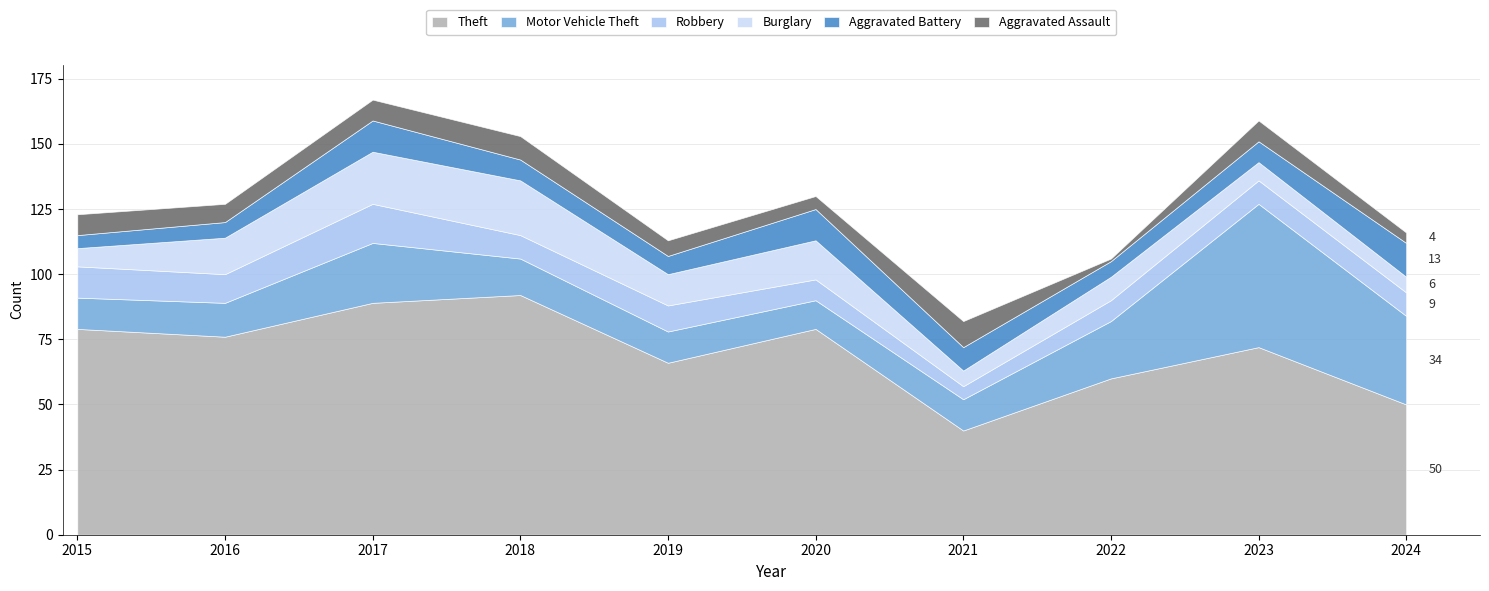

Rank the series by their maximum value, from highest to lowest.

Theft, Motor Vehicle Theft, Burglary, Robbery, Aggravated Battery, Aggravated Assault